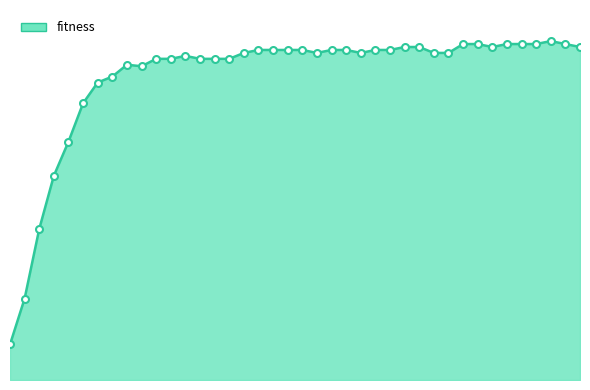

Reading left to right, extract all data points from this chart.

0=564	10=595	20=642	30=678	40=701	50=727	60=741	70=745	80=753	90=752	100=757	110=757	120=759	130=757	140=757	150=757	160=761	170=763	180=763	190=763	200=763	210=761	220=763	230=763	240=761	250=763	260=763	270=765	280=765	290=761	300=761	310=767	320=767	330=765	340=767	350=767	360=767	370=769	380=767	390=765